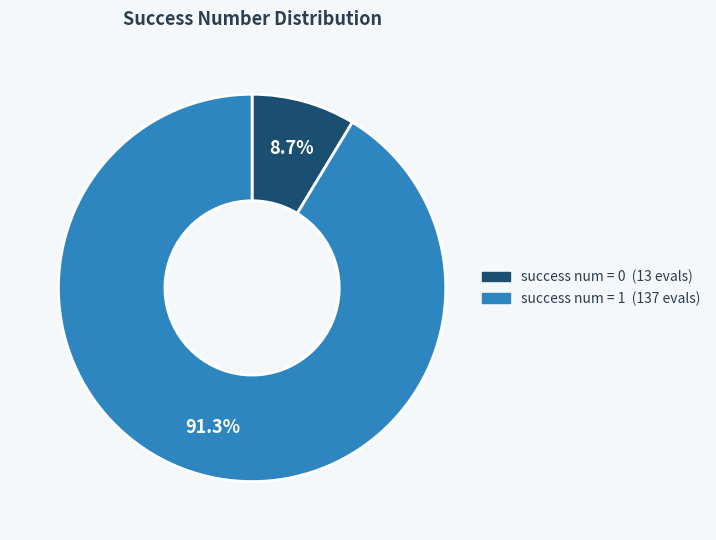

To the nearest percent, what is the combined percentage of success num = 1 and success num = 0?

100%